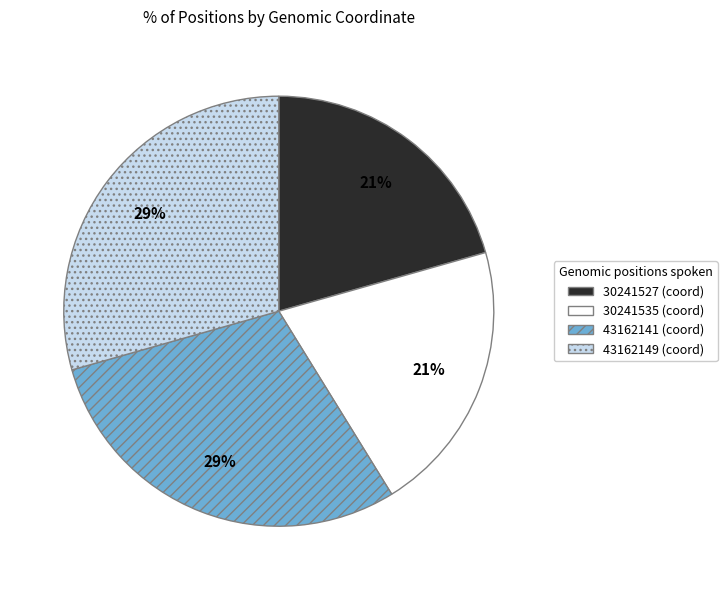

Is it true that 43162149 is 29% of the pie?

True